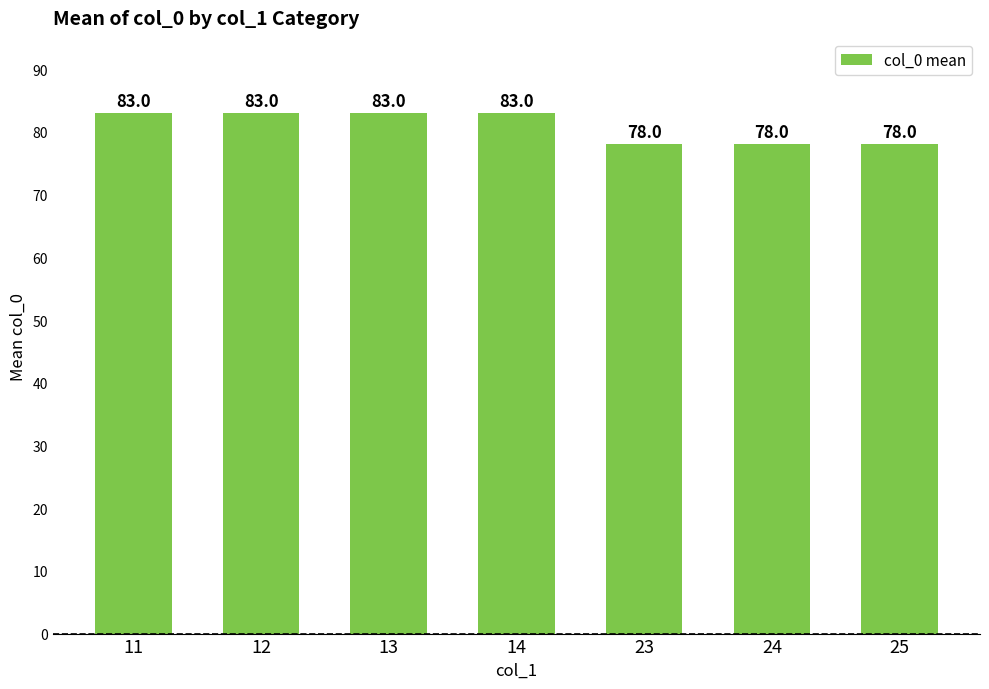

What is the sum of all values?

566